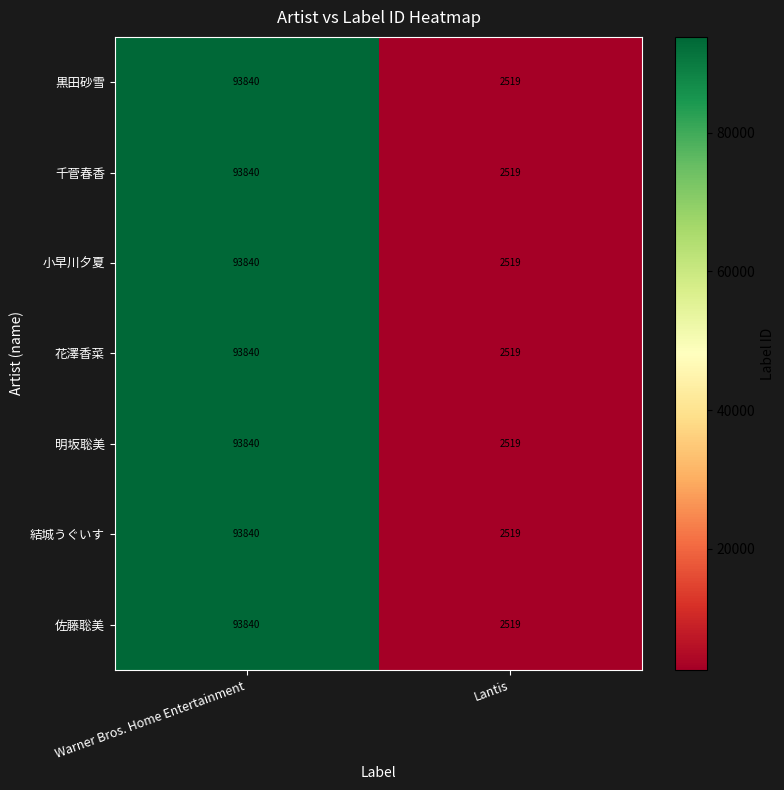

The value of 佐藤聡美 at Warner Bros. Home Entertainment is 93840. True or false?

True